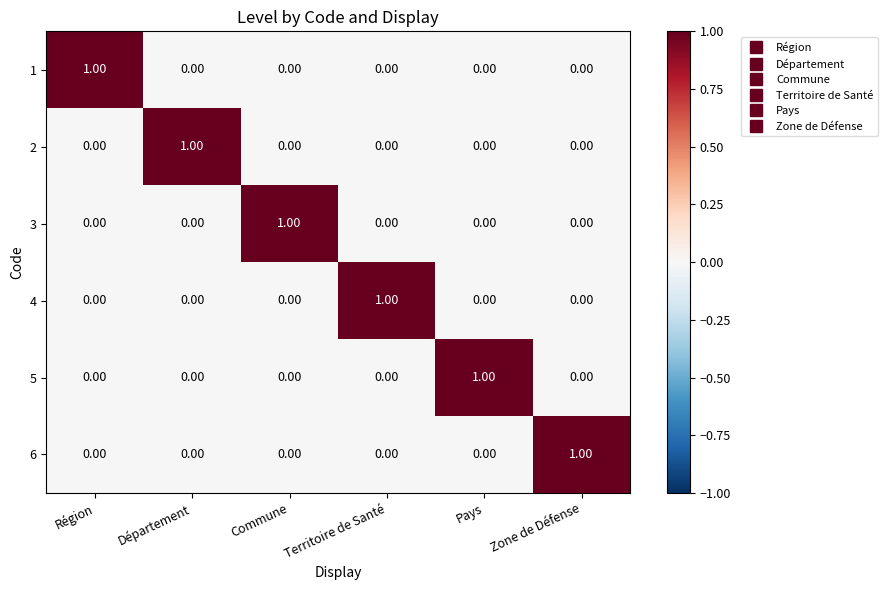

At how many categories does at least one series exceed 0?

6